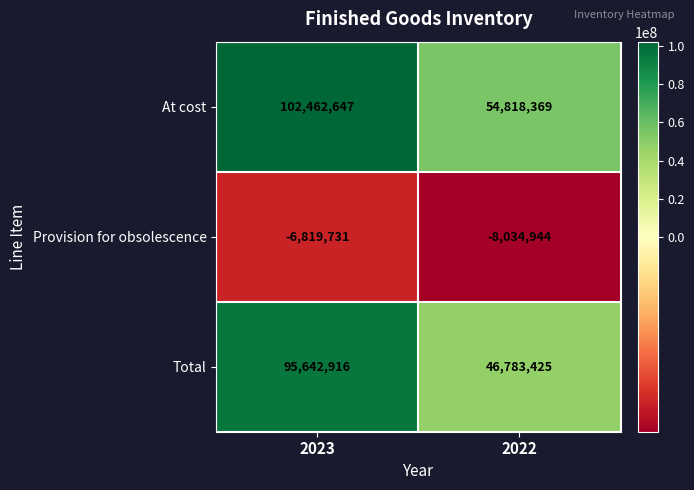

How many series are shown in this chart?

3